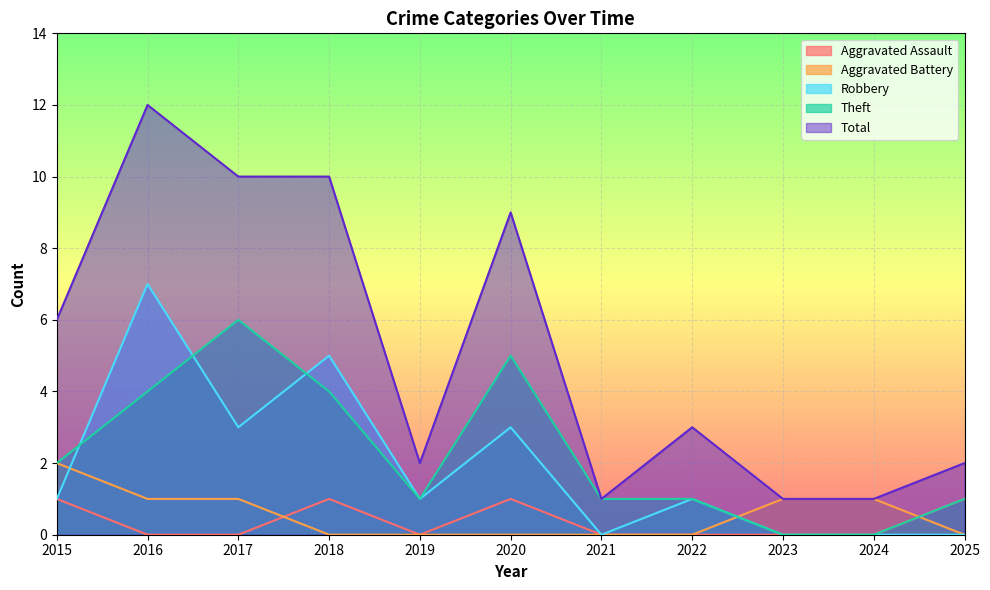

What are all the series names shown in the legend?

Aggravated Assault, Aggravated Battery, Robbery, Theft, Total